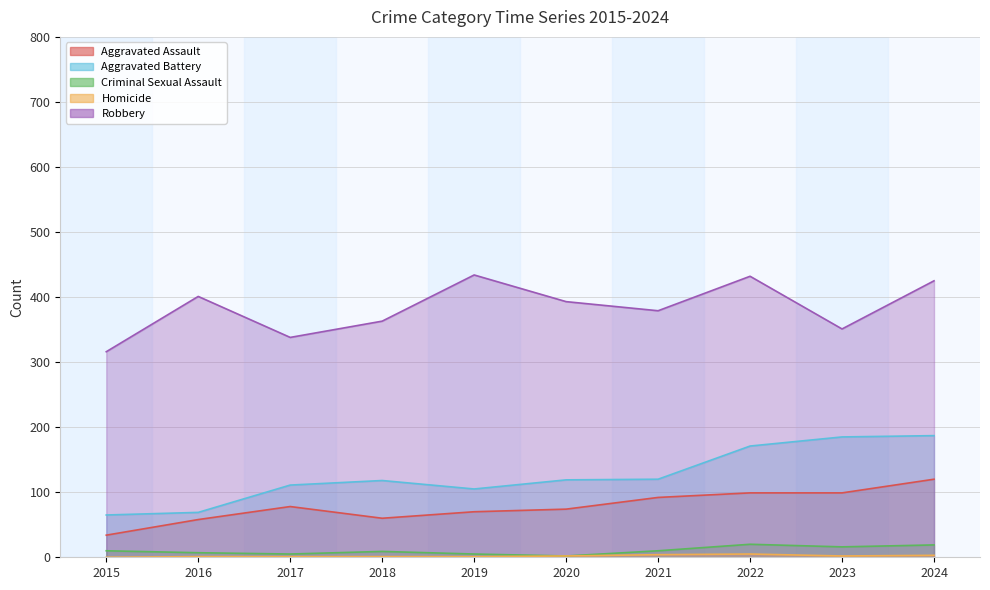

Reading left to right, transcribe all the data shown in this chart.

Aggravated Assault: 2015=34	2016=58	2017=78	2018=60	2019=70	2020=74	2021=92	2022=99	2023=99	2024=120
Aggravated Battery: 2015=65	2016=69	2017=111	2018=118	2019=105	2020=119	2021=120	2022=171	2023=185	2024=187
Criminal Sexual Assault: 2015=10	2016=7	2017=5	2018=9	2019=5	2020=2	2021=10	2022=20	2023=16	2024=19
Homicide: 2015=0	2016=1	2017=1	2018=1	2019=1	2020=2	2021=4	2022=5	2023=2	2024=3
Robbery: 2015=316	2016=401	2017=338	2018=363	2019=434	2020=393	2021=379	2022=432	2023=351	2024=425